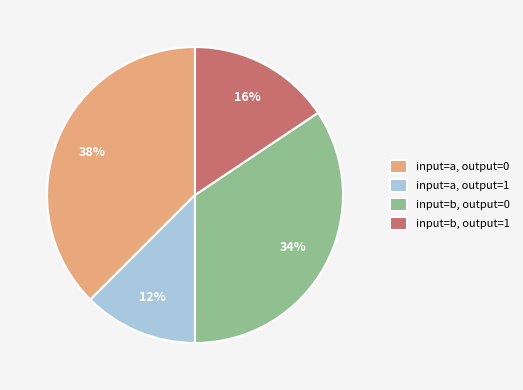

Which category has the smallest portion of the pie?

input=a, output=1